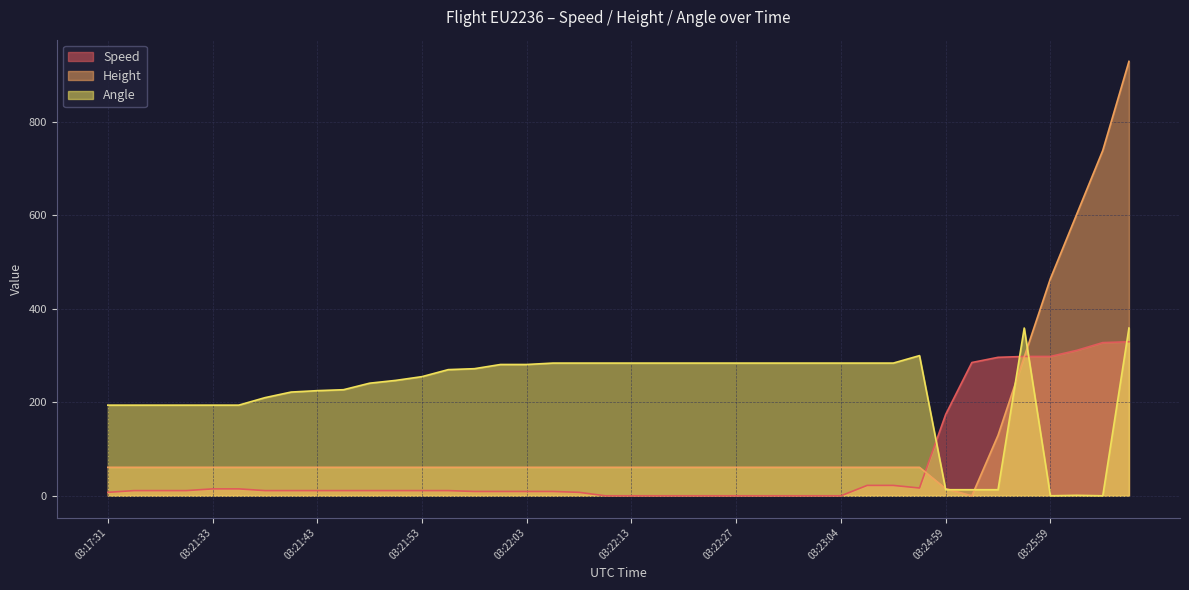

What is the sum of the Angle values at 03:17:31 and 03:21:48?

441.0